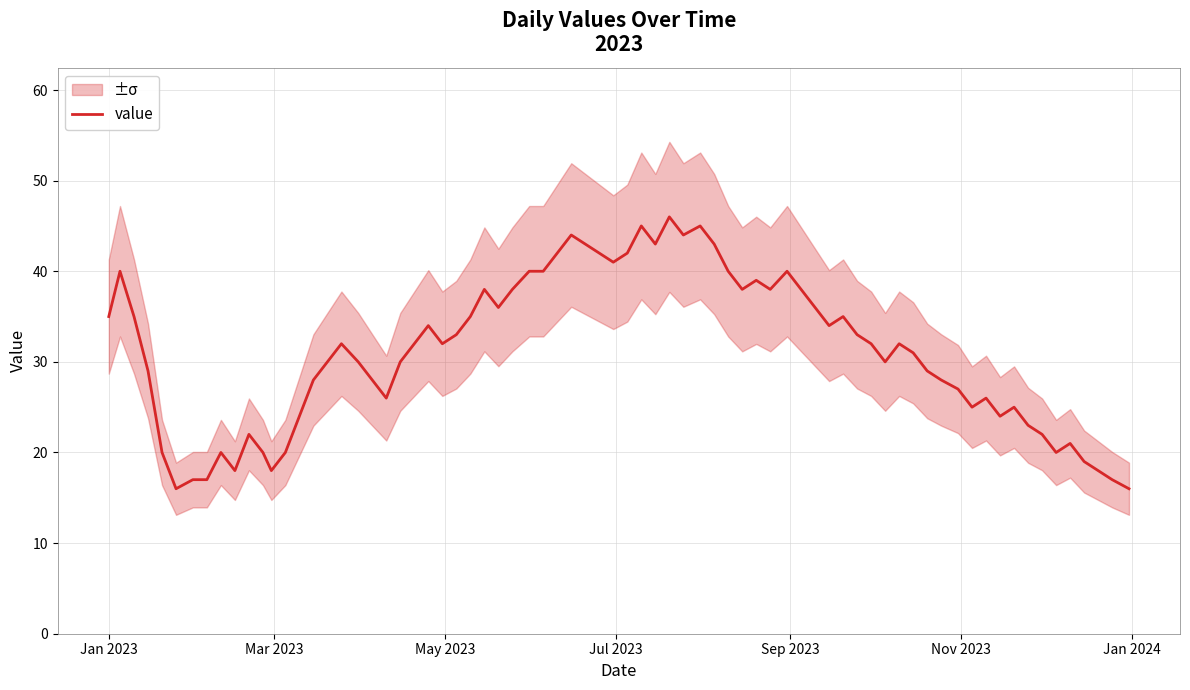

What is the lowest value of the value series?

16